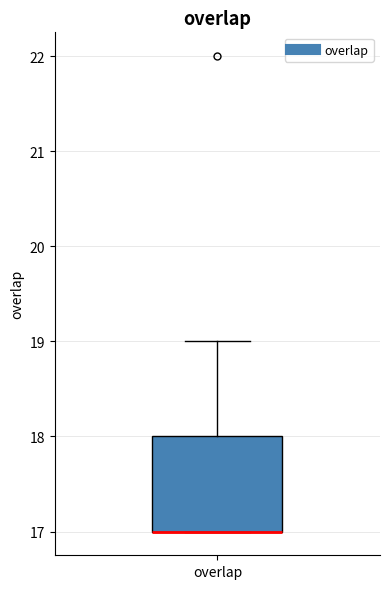

Transcribe this box plot: give where the median line is, the range the box spans, and where the two whiskers end, as read against the y-axis. The values are not printed on the chart, so give them approximately, as read against the axis.

median 17 (drawn on the box's lower edge), box 17 to 18, whiskers 17 to 19